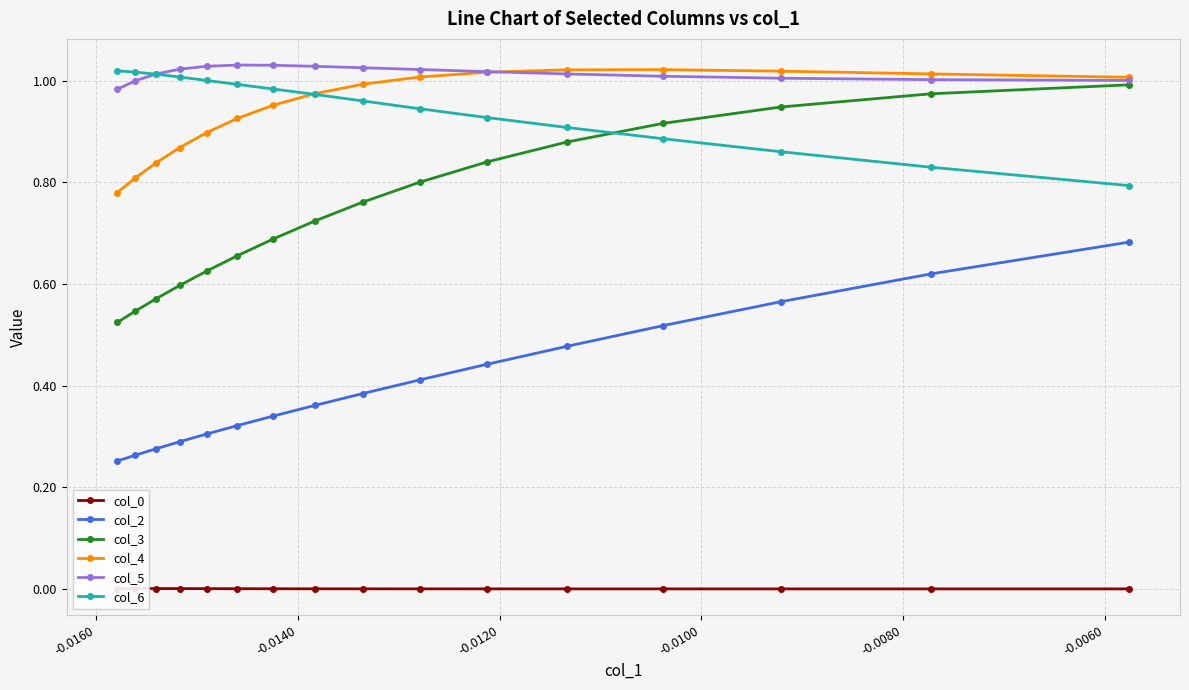

What is the greatest value displayed?

1.0